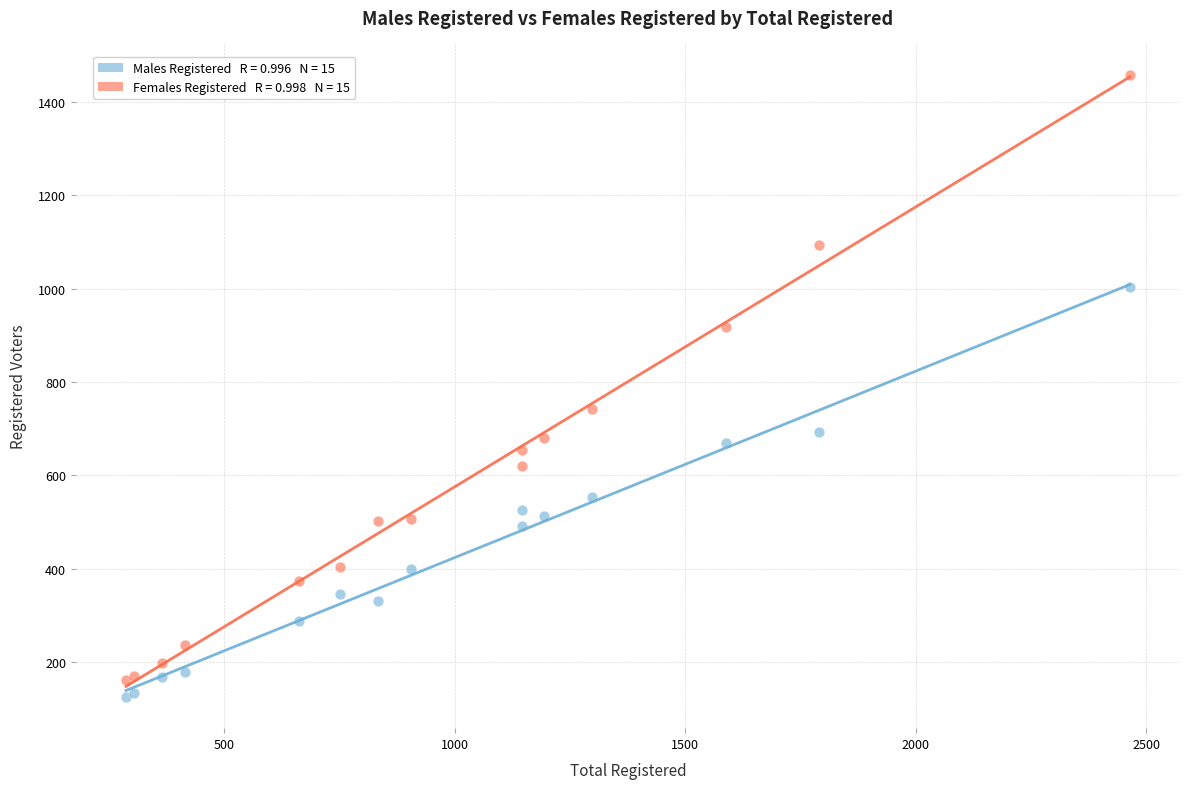

Across all series, what Y value is closest to 792?

743